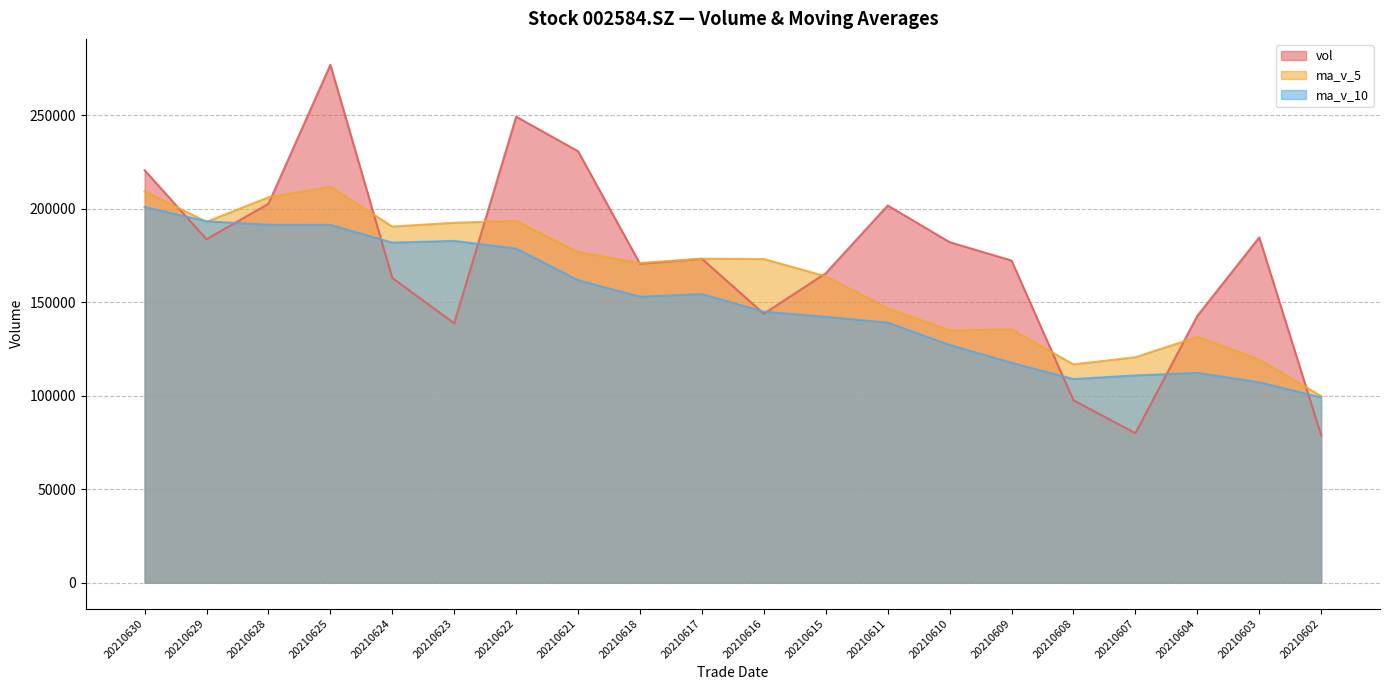

Rank the series by their average value, from lowest to highest.

ma_v_10, ma_v_5, vol